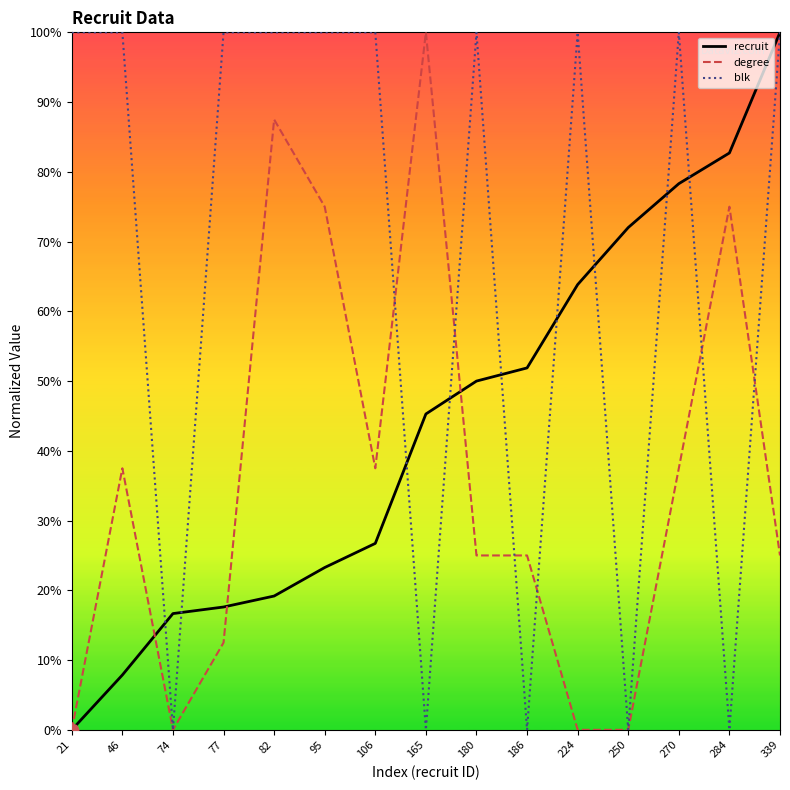

What is the difference between the highest and lowest values at 180?

75.0